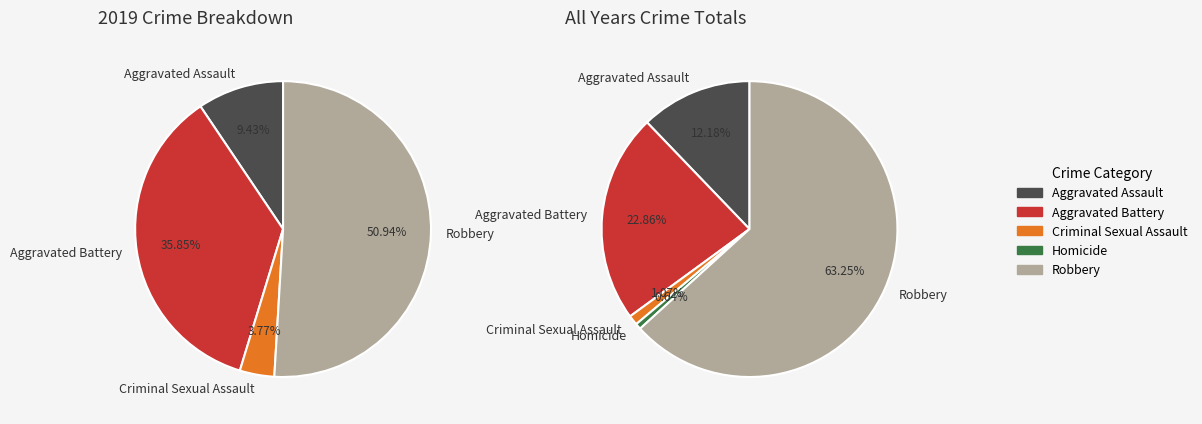

The Aggravated Assault slice represents 3% of the pie. True or false?

False